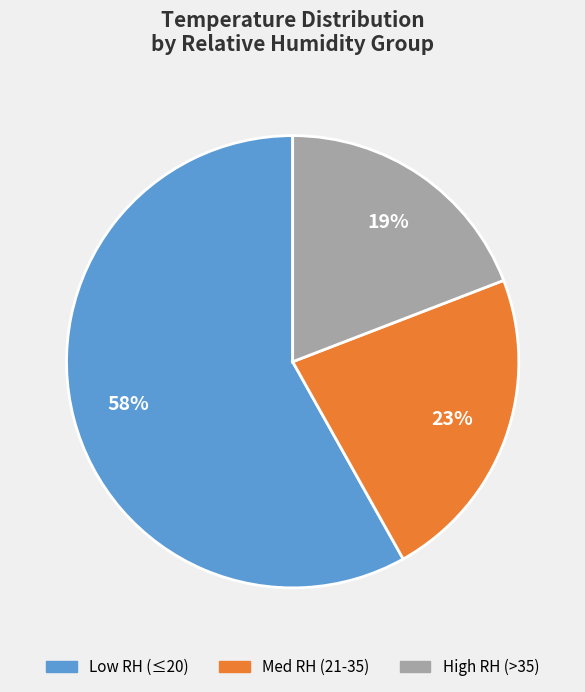

Which has a higher value, Med RH (21-35) or High RH (>35)?

Med RH (21-35)